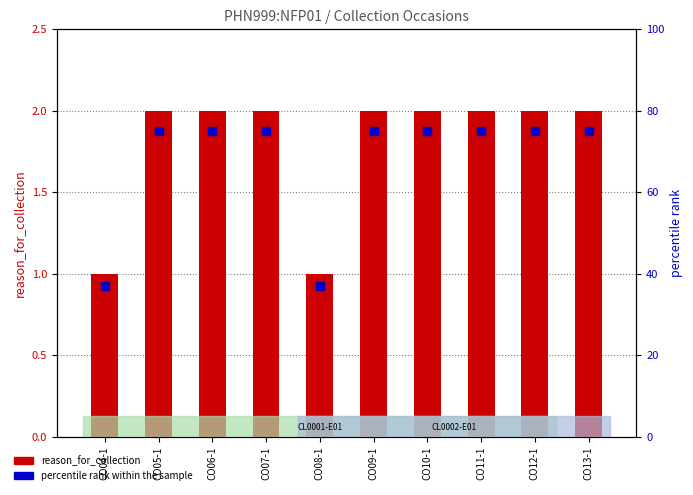

What are all the series names shown in the legend?

reason_for_collection, percentile rank within the sample